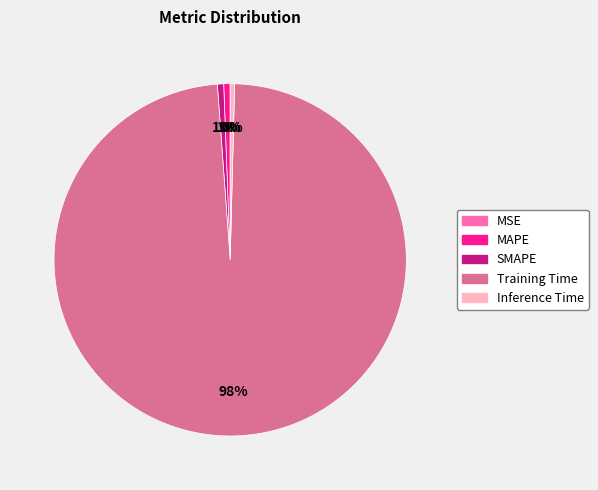

What is the largest slice in the pie chart?

Training Time